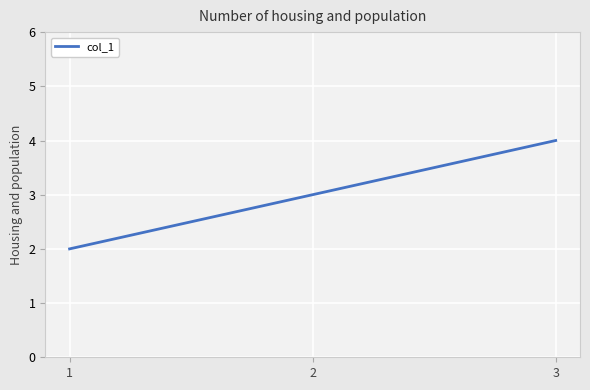

What is the change in value from 1 to 3?

+2